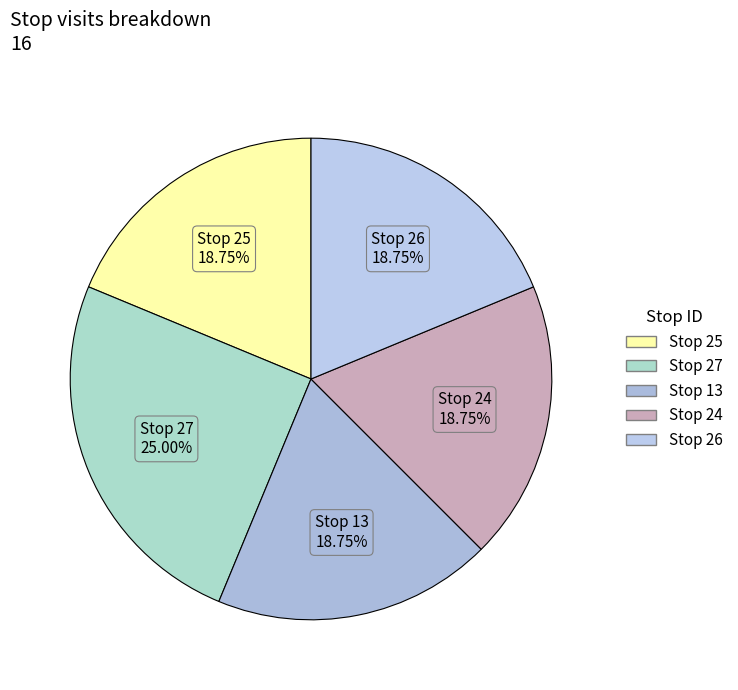

How many slices are in this pie chart?

5